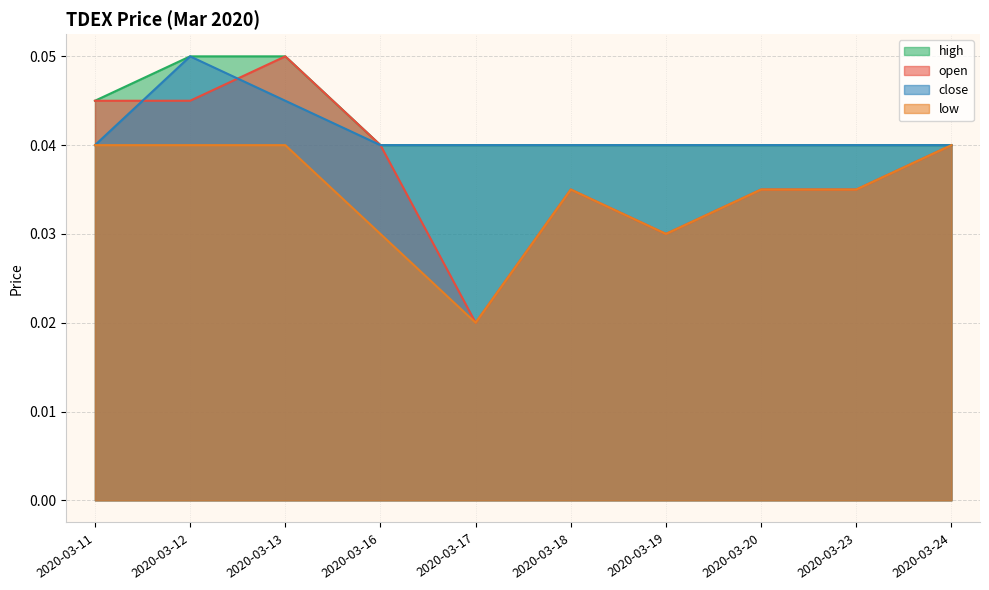

How many lines are shown in the chart?

4